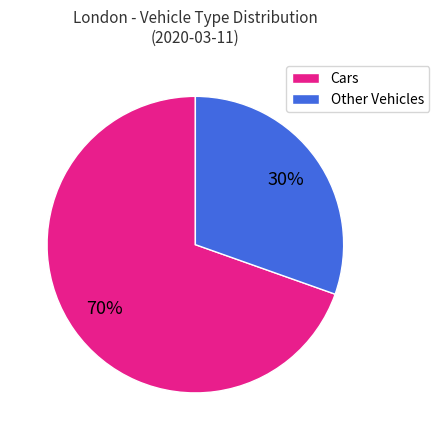

Combined, do Other Vehicles and Cars account for over 50%?

Yes